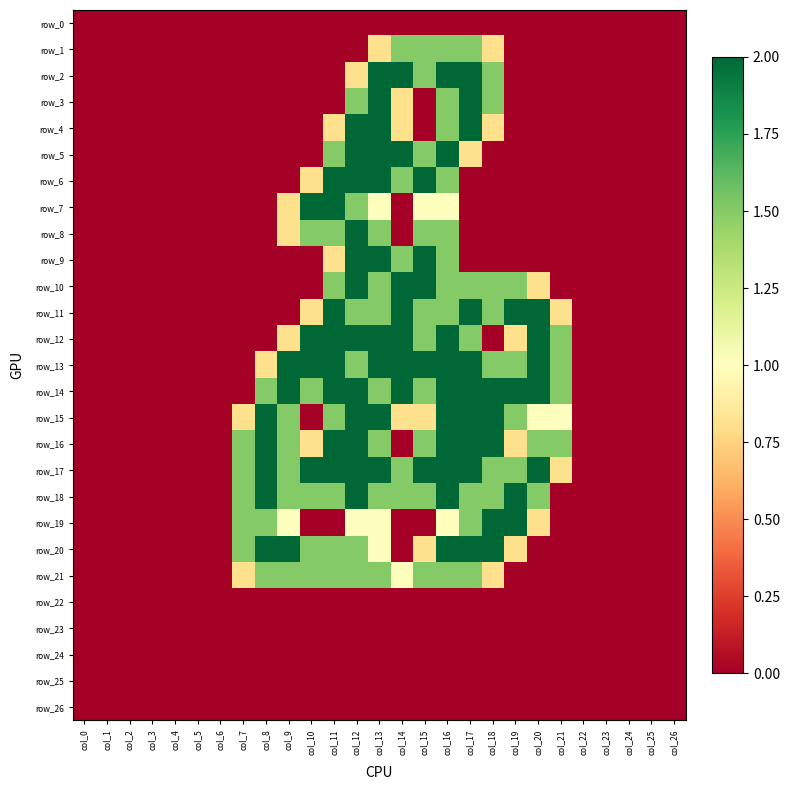

Rank the series at col_8 from lowest to highest value.

row_0, row_1, row_2, row_3, row_4, row_5, row_6, row_7, row_8, row_9, row_10, row_11, row_12, row_22, row_23, row_24, row_25, row_26, row_13, row_14, row_19, row_21, row_15, row_16, row_17, row_18, row_20